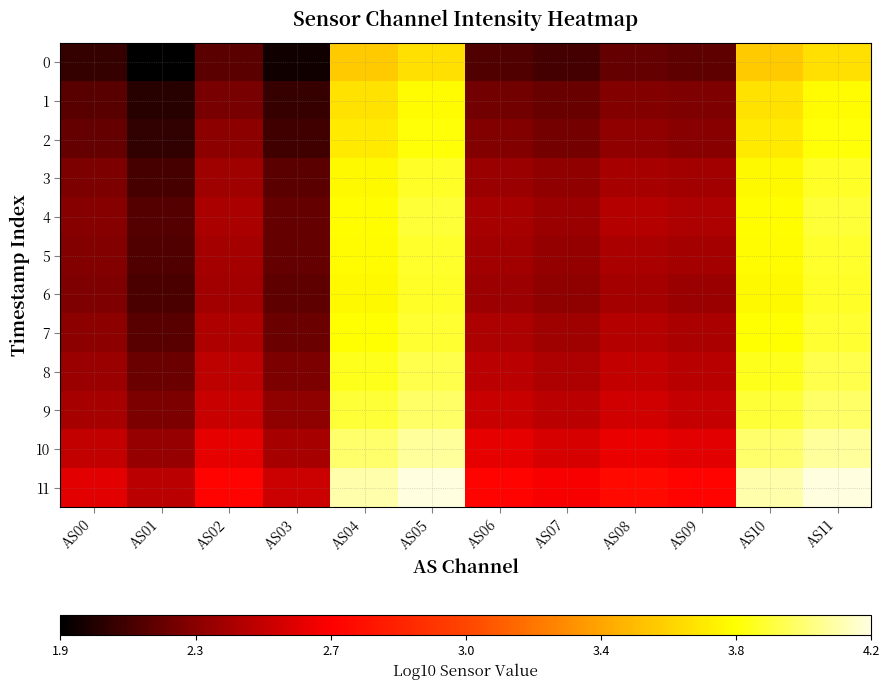

What is the total value across all series at AS06?

28.9